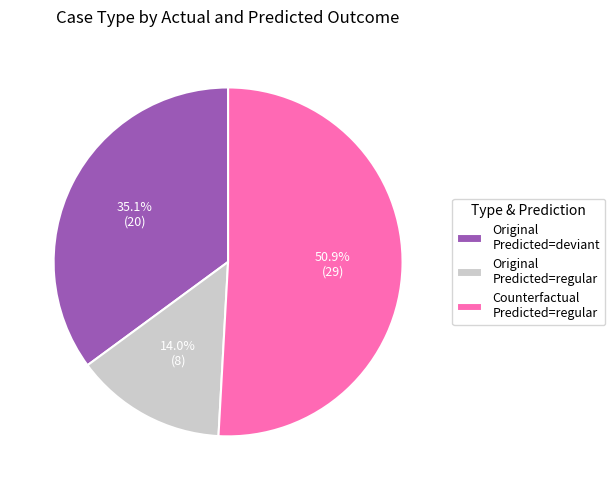

Is there a majority slice in this chart?

Yes